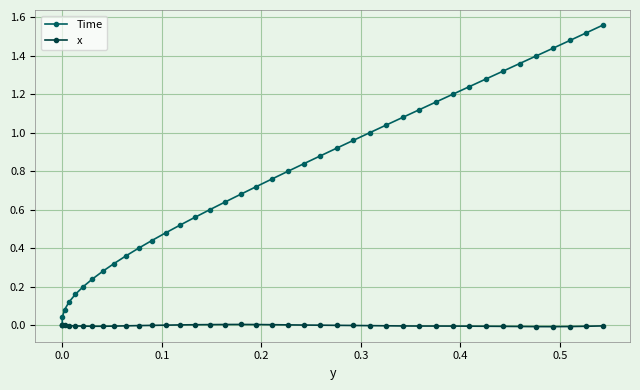

Is the value of x at 9 greater than the value of Time at 11?

No